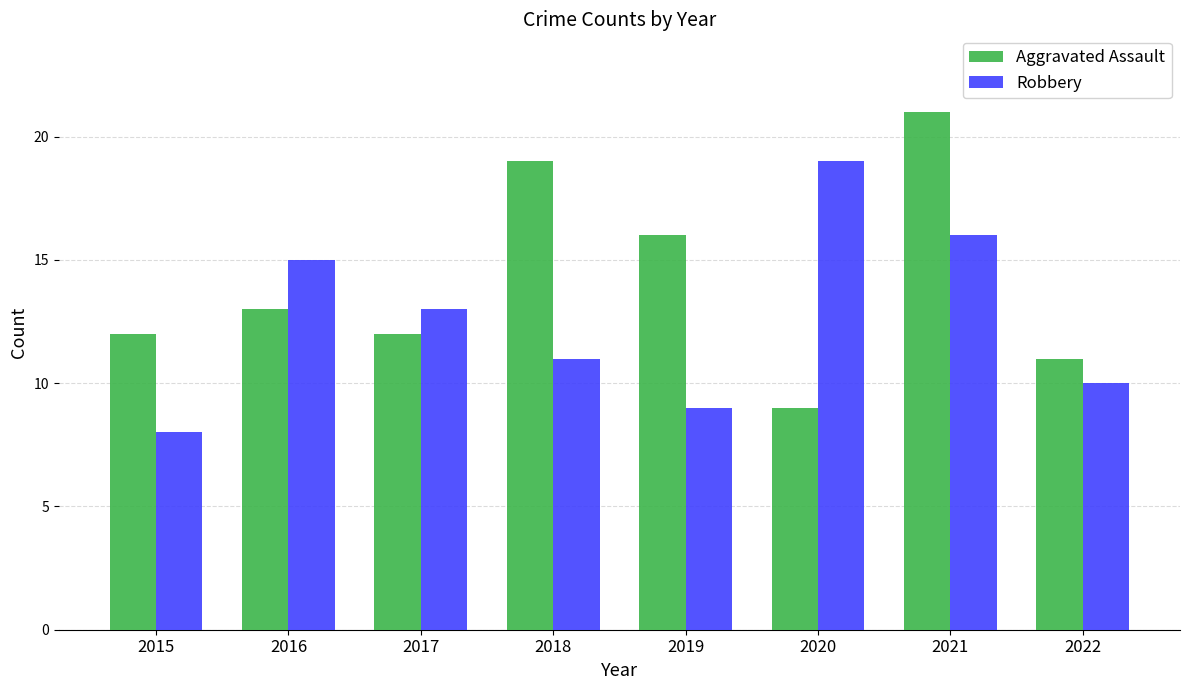

What is the difference between the highest and lowest values at 2021?

5